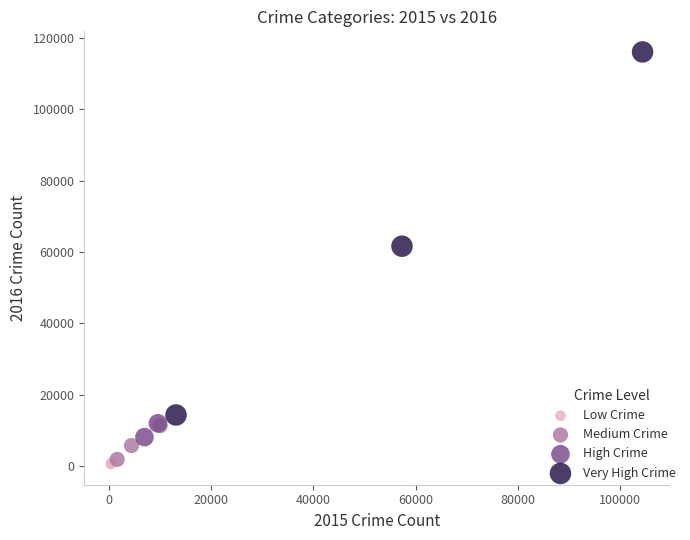

What are all the series names shown in the legend?

Low Crime, Medium Crime, High Crime, Very High Crime